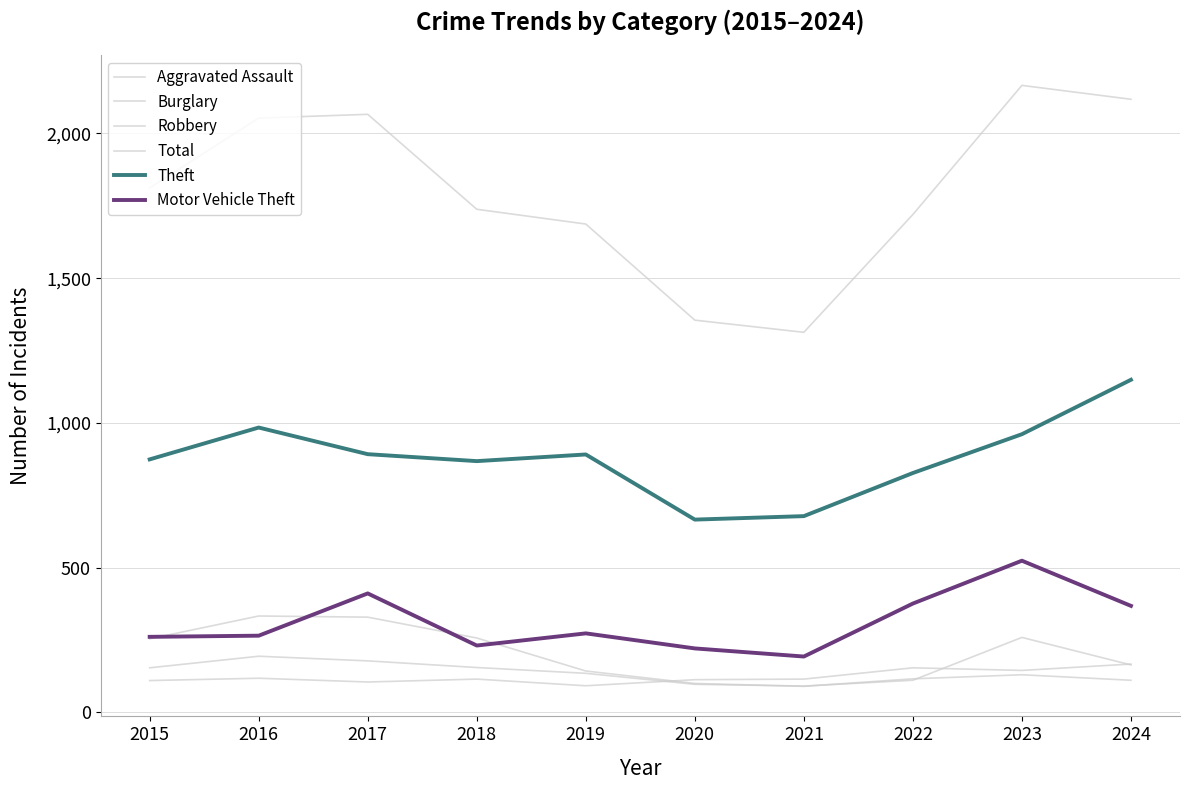

How many lines are shown in the chart?

6